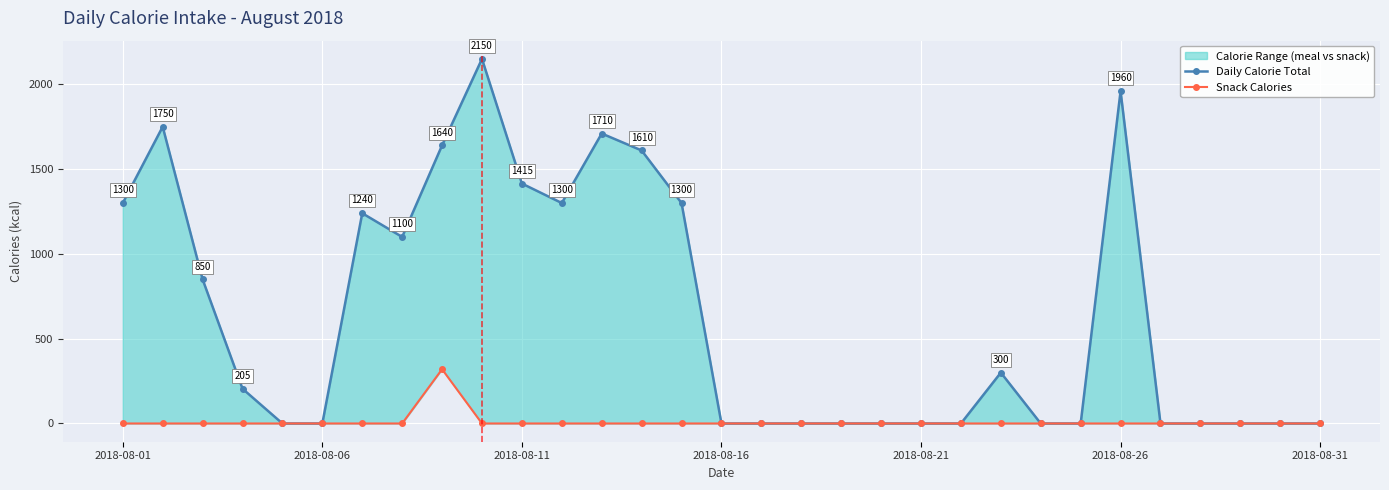

At 27, list the series in order from largest to smallest.

Daily Calorie Total, Snack Calories